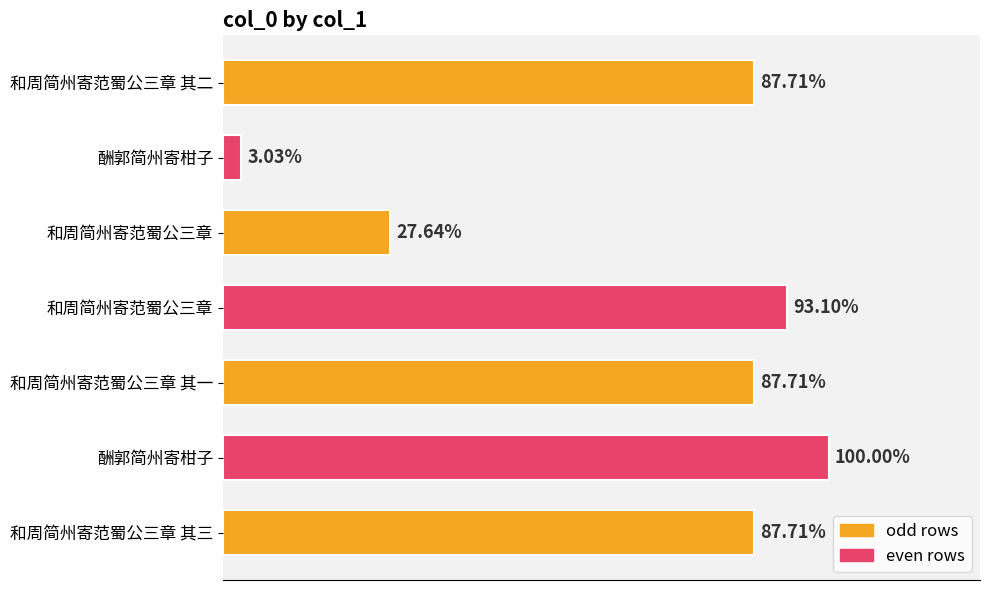

Are the bars horizontal?

Yes